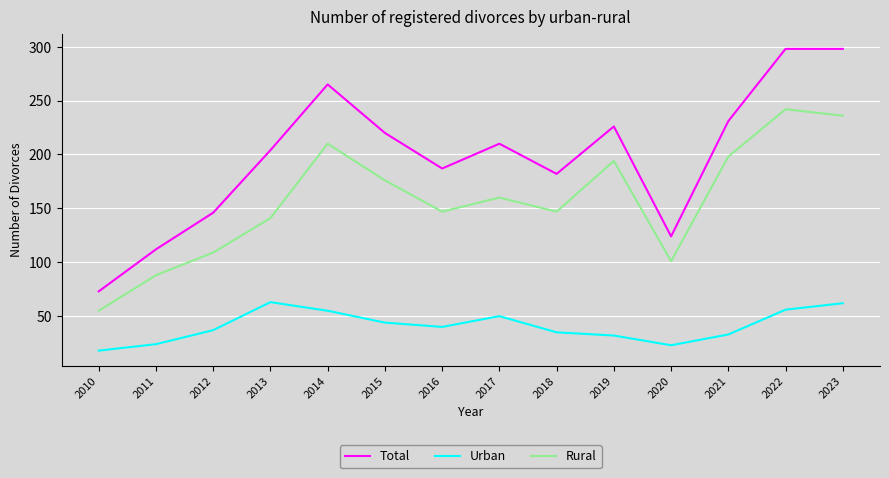

Which series has the largest range (max minus min)?

Total